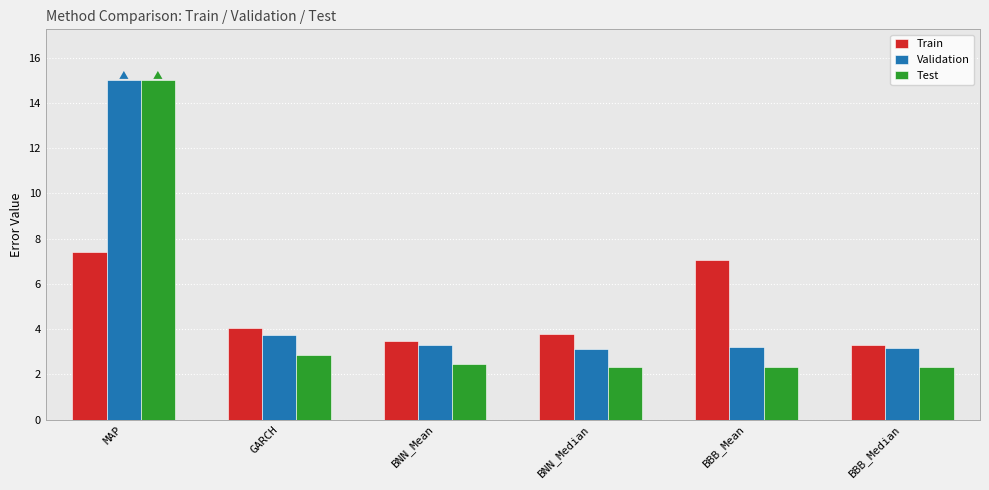

Which series has the largest range (max minus min)?

Test